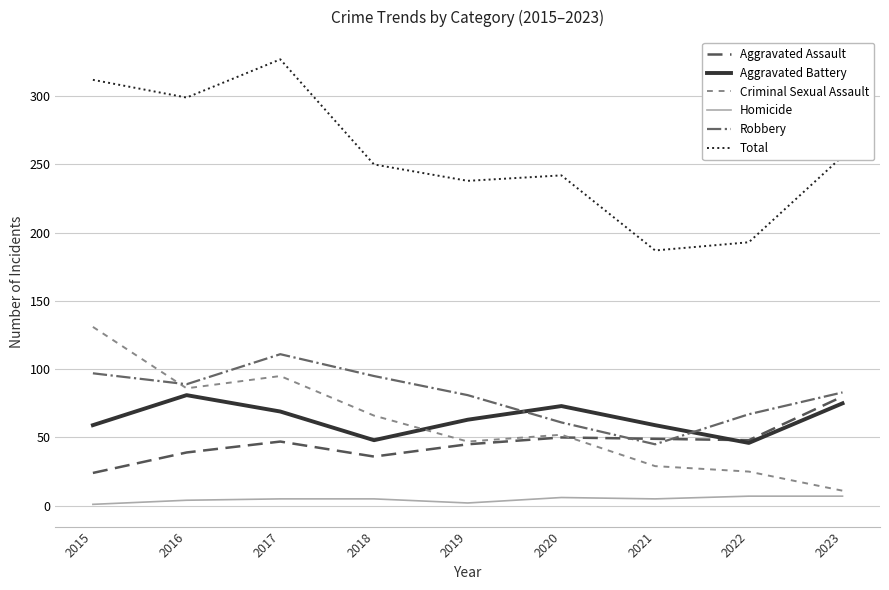

Read the Robbery value at 2021.

45